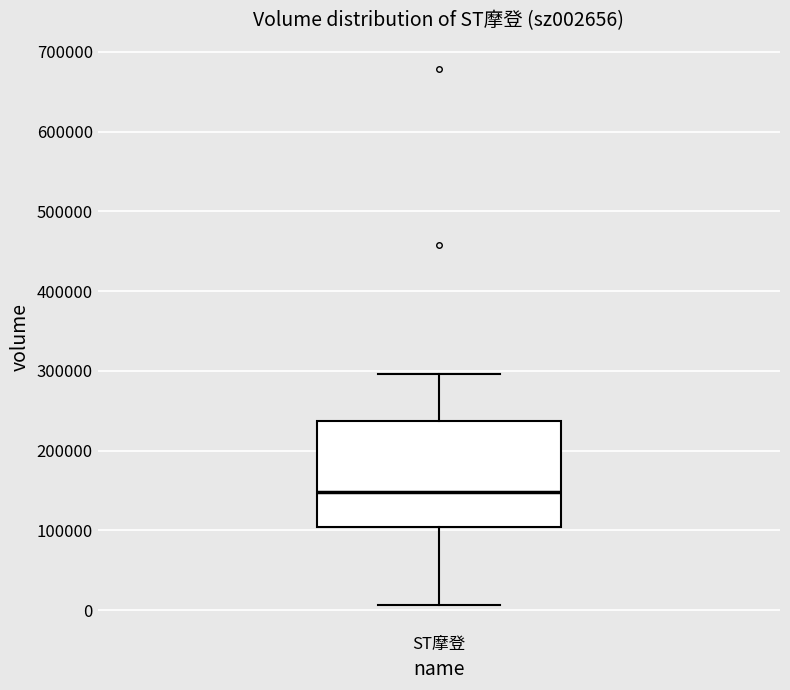

Transcribe this box plot: give where the median line is, the range the box spans, and where the two whiskers end, as read against the y-axis. The values are not printed on the chart, so give them approximately, as read against the axis.

median 150000, box 100000 to 240000, whiskers 10000 to 300000